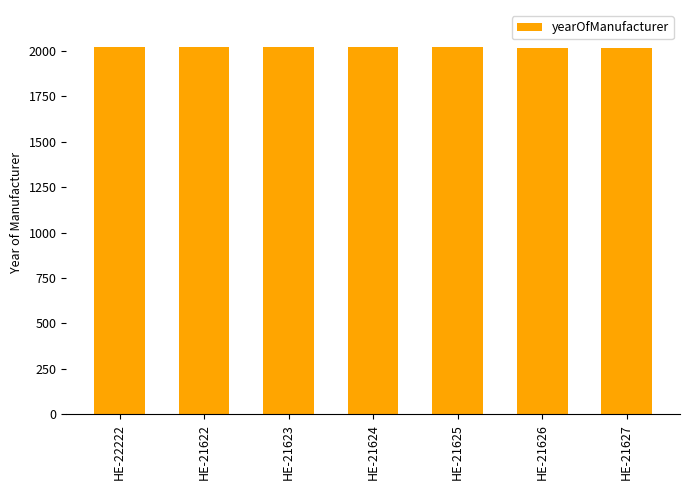

What is the minimum value shown in the chart?

2016